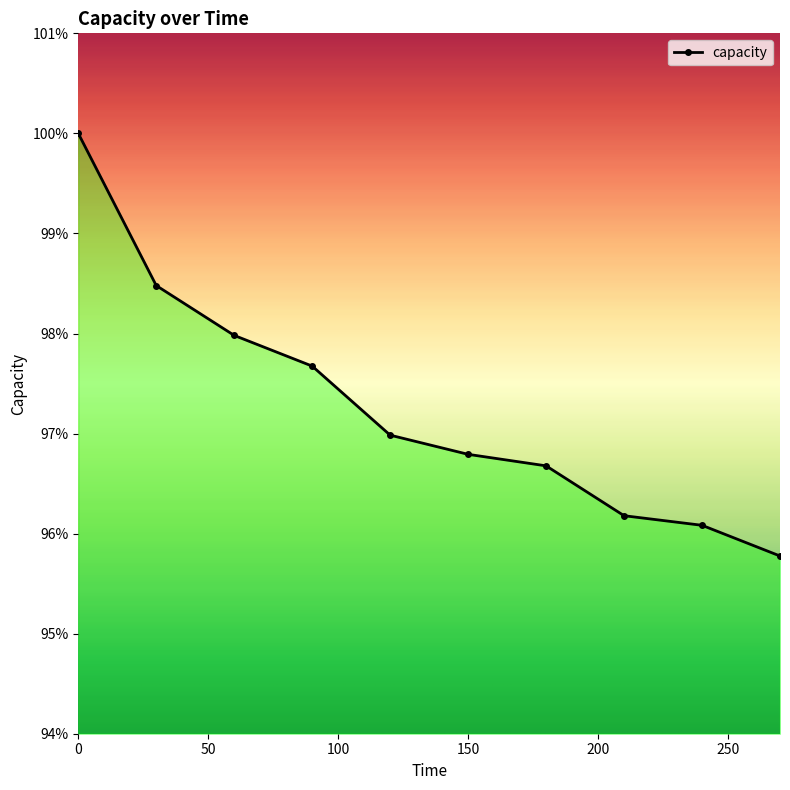

Rank the categories by value from highest to lowest.

0, 30, 60, 90, 120, 150, 180, 210, 240, 270